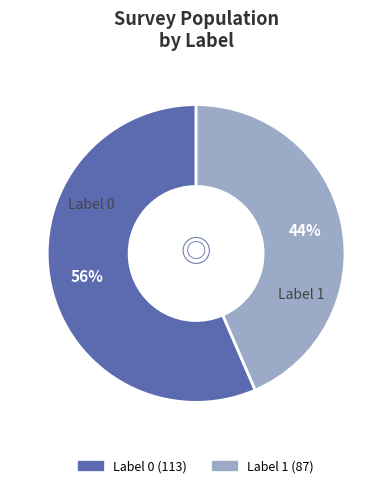

To the nearest percent, what is the average slice percentage?

50%